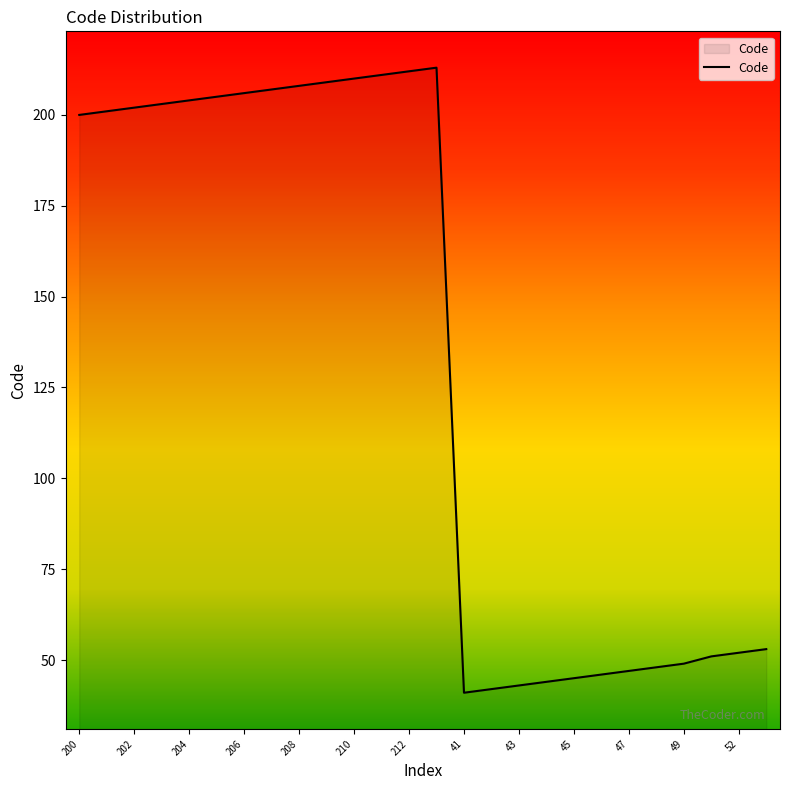

What is the greatest value displayed?

213